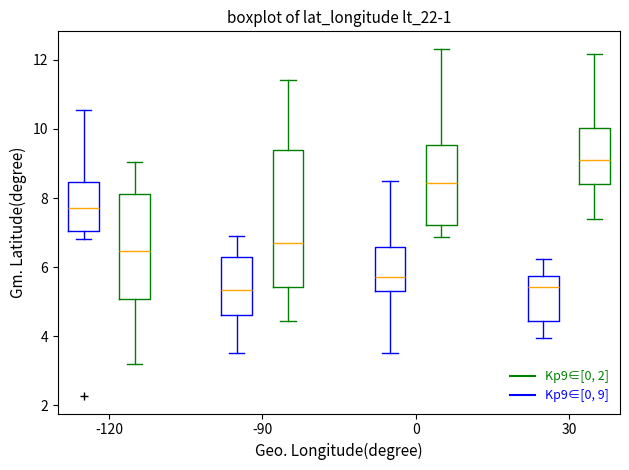

Which box's median line is the highest?

30 (Kp9∈[0, 2])